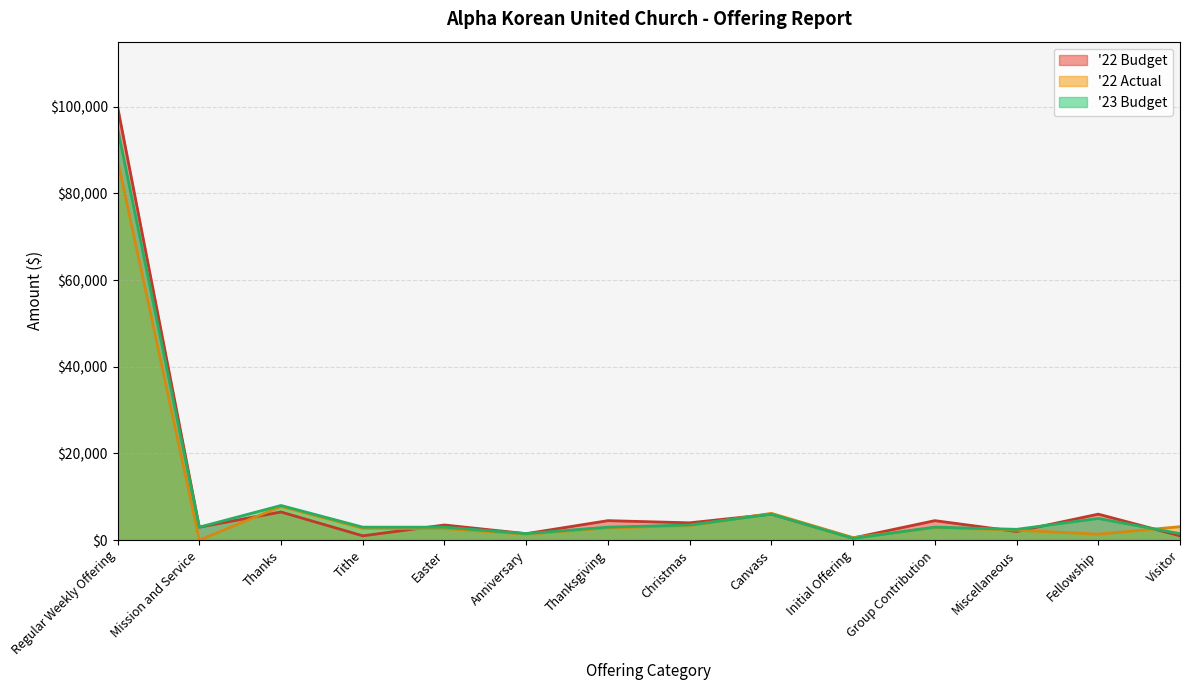

Does the chart display data point markers on the line(s)?

No